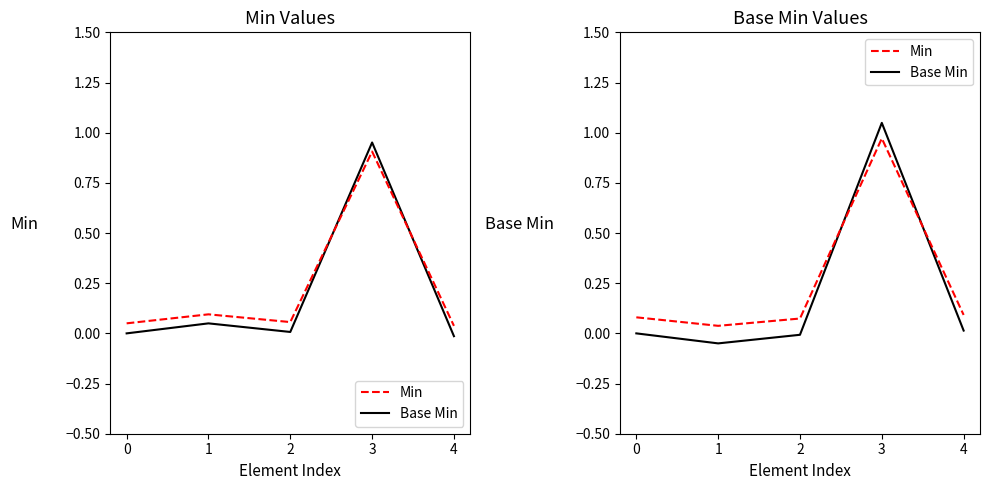

How many interior local valleys does the Base Min series have?

1